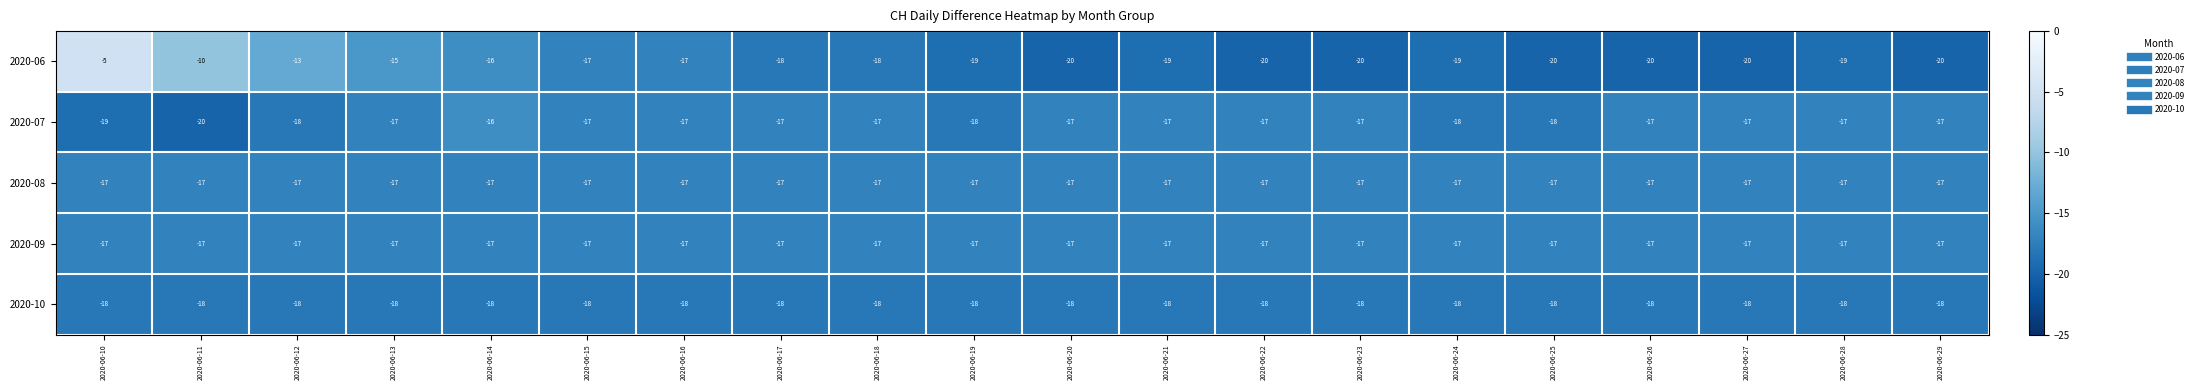

Is it true that 2020-09 equals -9 at 2020-06-29?

False